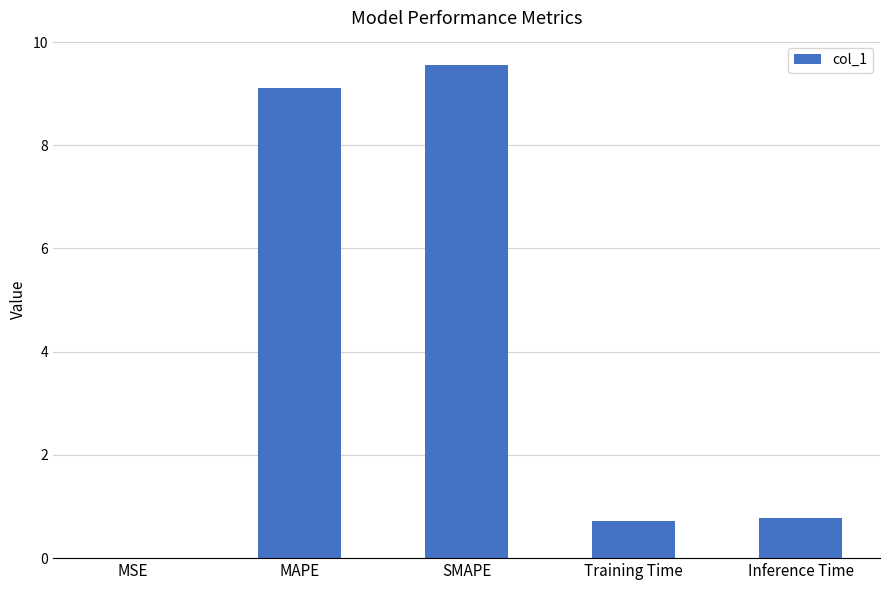

Are the bars horizontal?

No